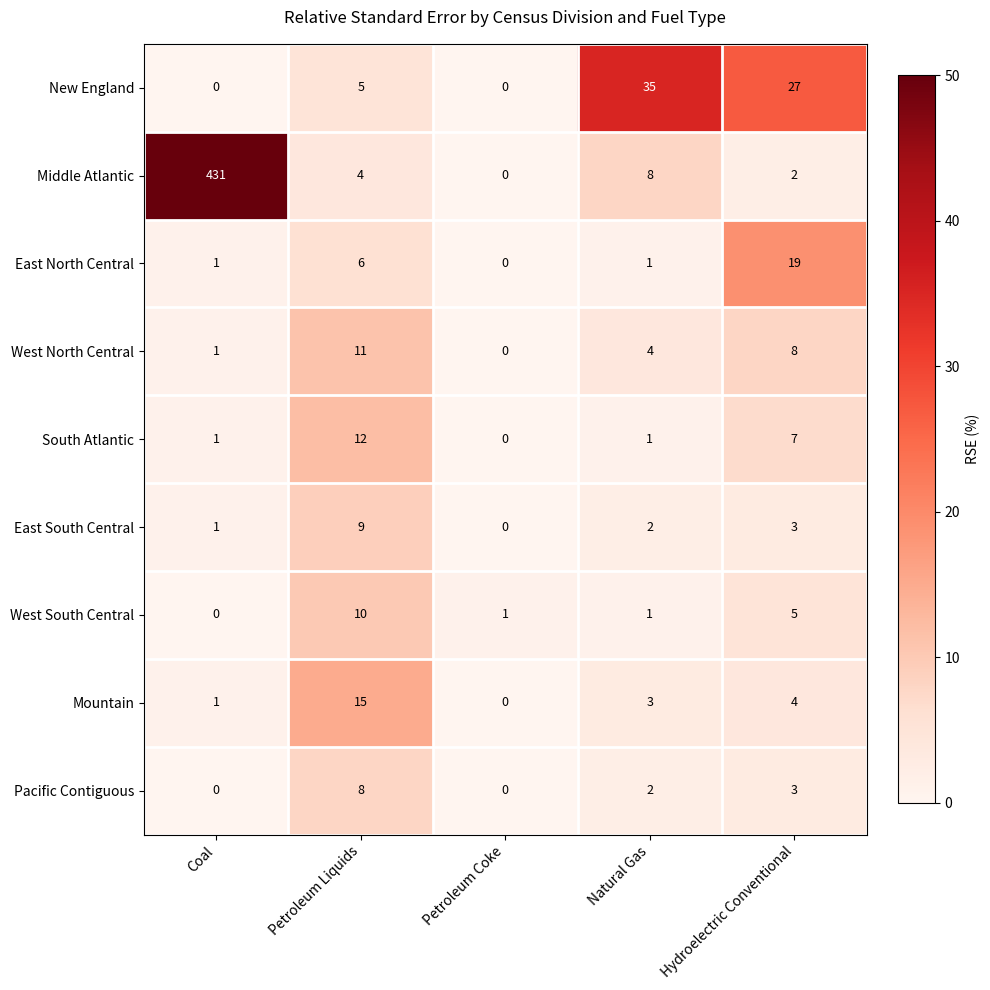

List the series in order of their peak value, lowest first.

Pacific Contiguous, East South Central, West South Central, West North Central, South Atlantic, Mountain, East North Central, New England, Middle Atlantic